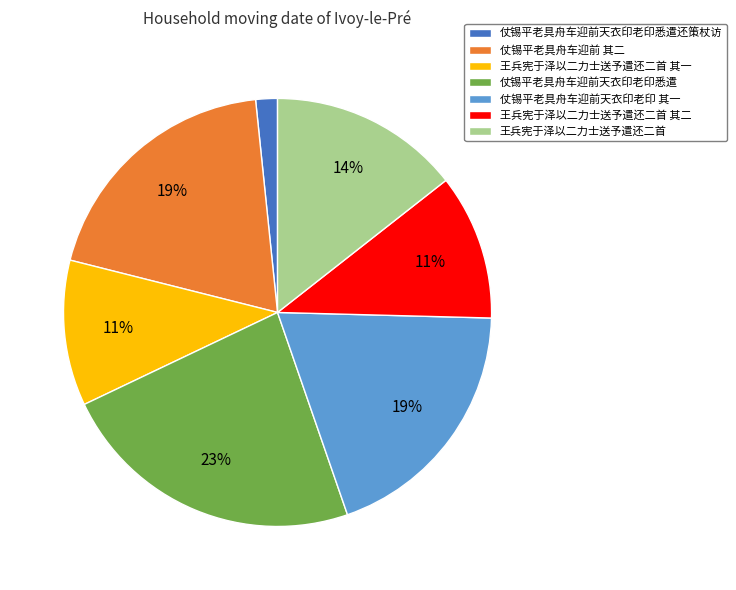

Between 仗锡平老具舟车迎前天衣印老印悉遣 and 王兵宪于泽以二力士送予遣还二首, which is larger?

仗锡平老具舟车迎前天衣印老印悉遣